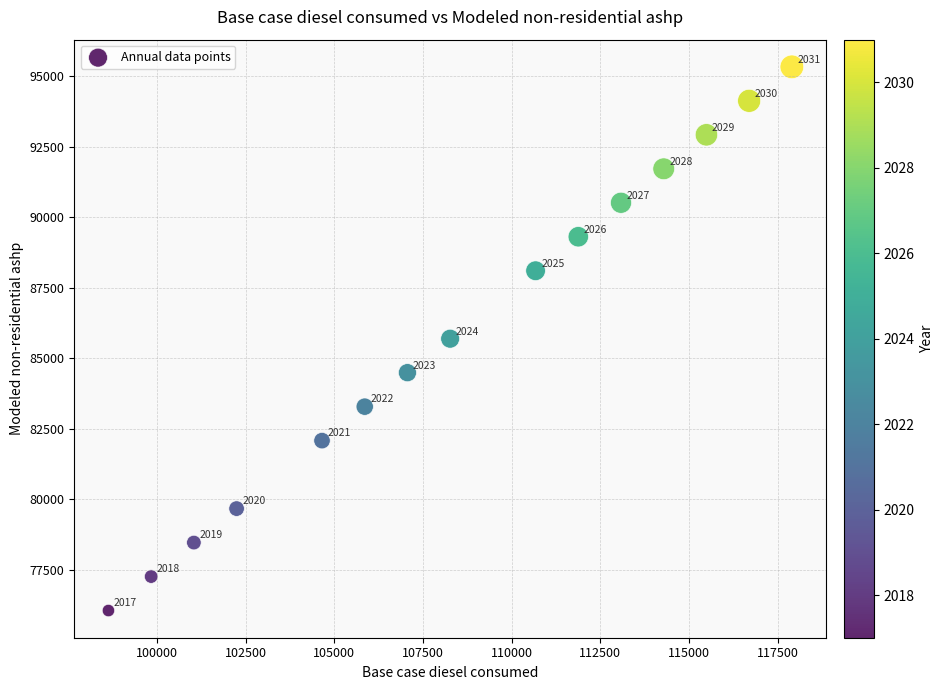

What Y value in the scatter plot is closest to 85692?

85692.9